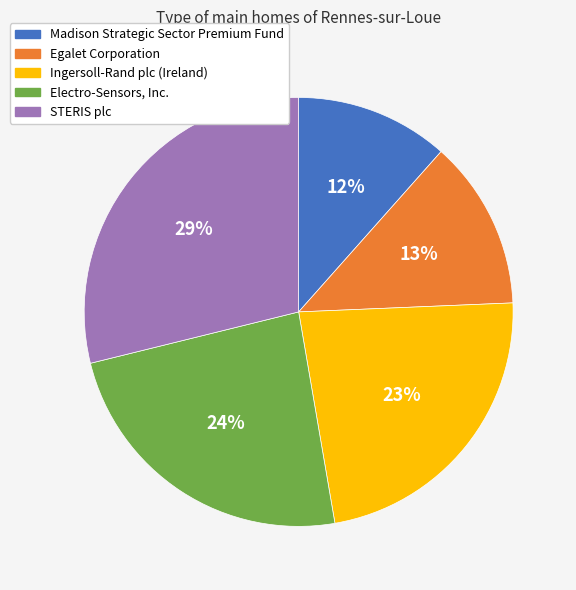

To the nearest percent, what is the difference between the largest and smallest slice percentages?

17%